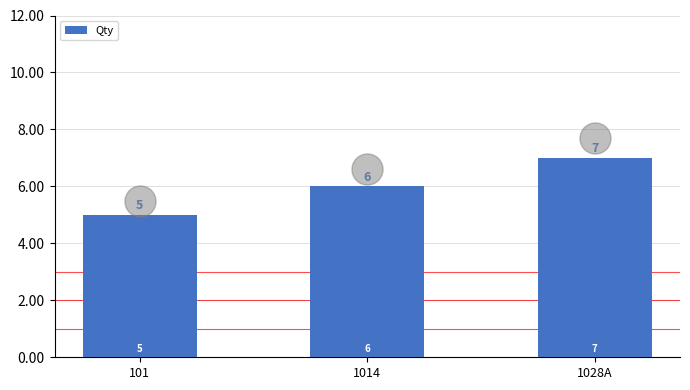

What is the change in value from 1014 to 1028A?

+1